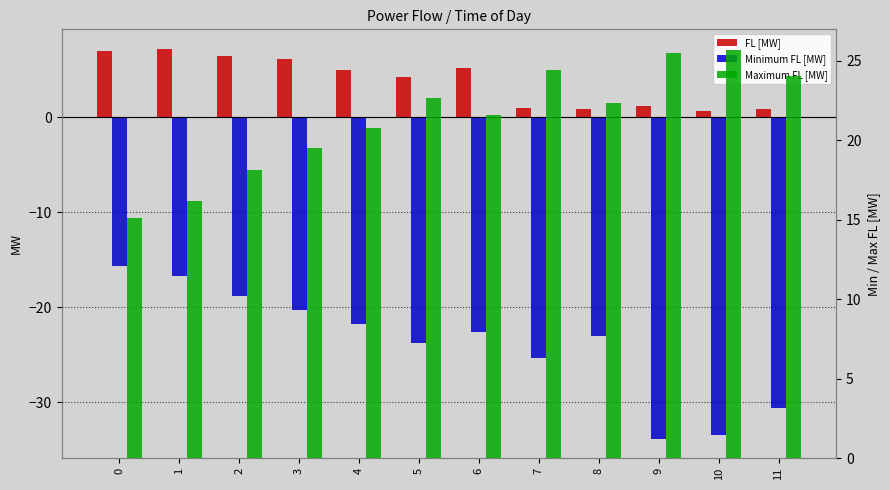

Rank the categories by Maximum FL [MW] value from lowest to highest.

0, 1, 2, 3, 4, 6, 8, 5, 11, 7, 9, 10